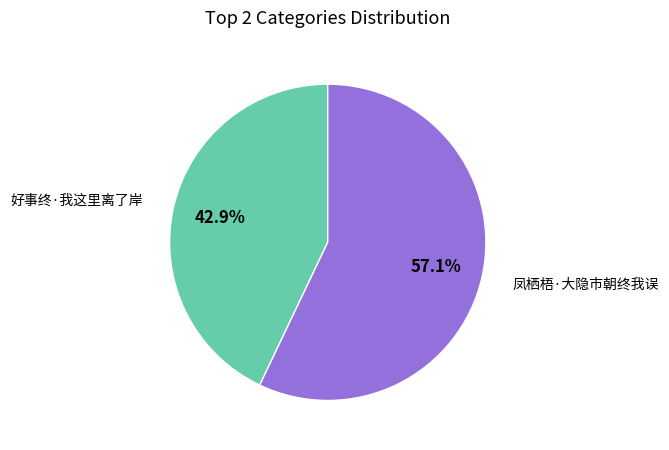

To the nearest percent, what is the combined percentage of 好事终·我这里离了岸 and 凤栖梧·大隐市朝终我误?

100%